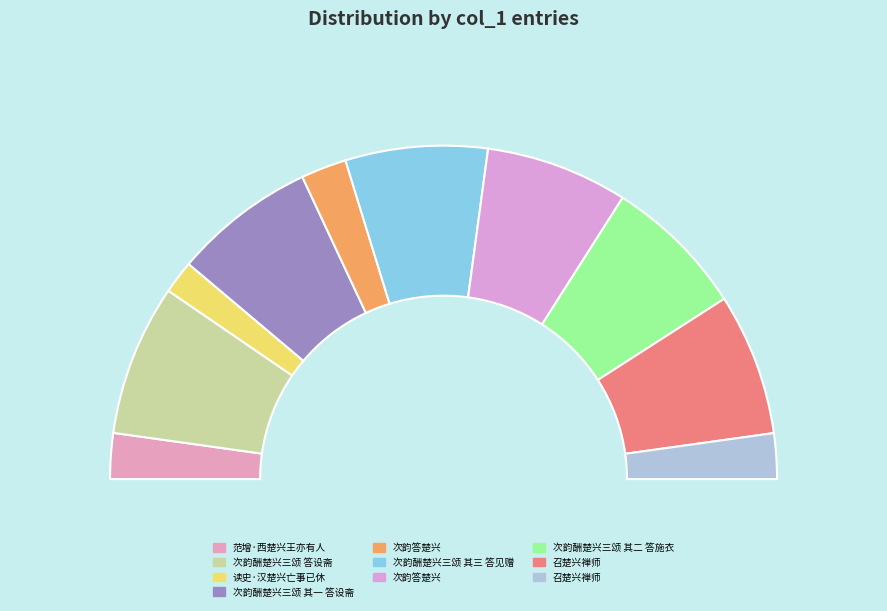

To the nearest percent, what is the average slice percentage?

10%